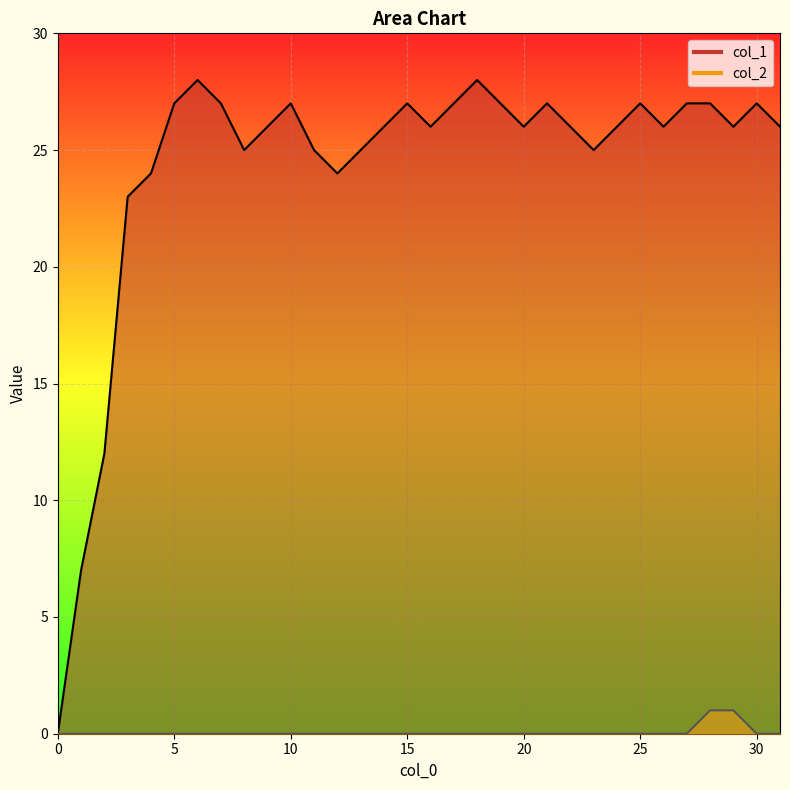

Rank the series by their average value, from lowest to highest.

col_2, col_1